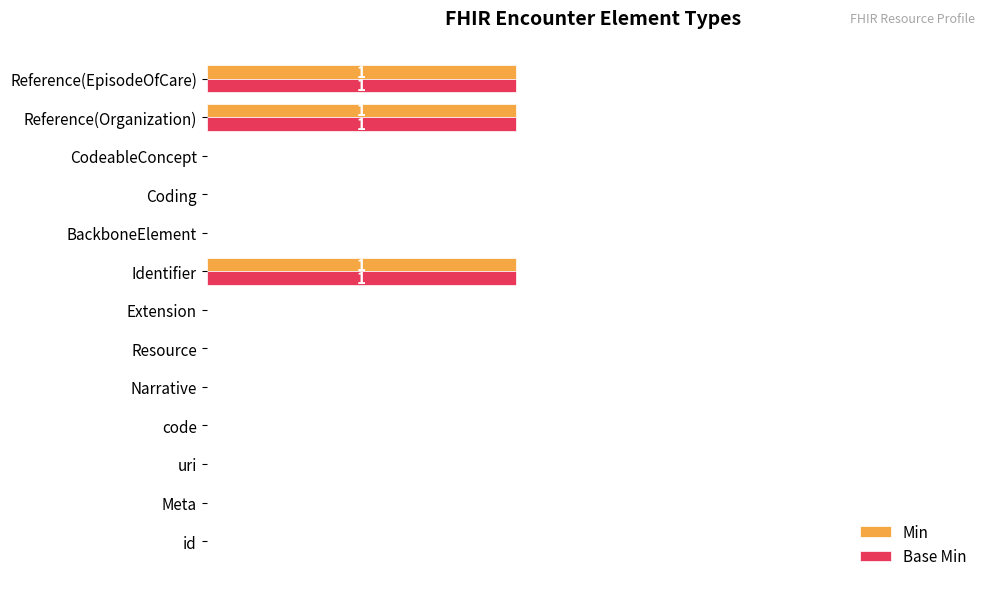

What are all the series names shown in the legend?

Min, Base Min